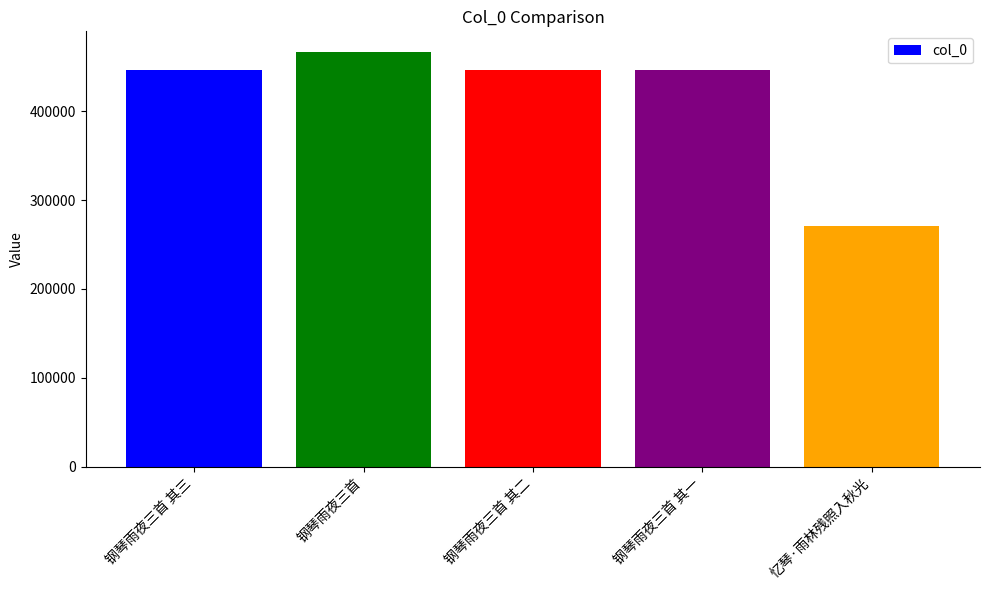

At which label does the data first exceed 446321?

钢琴雨夜三首 其三